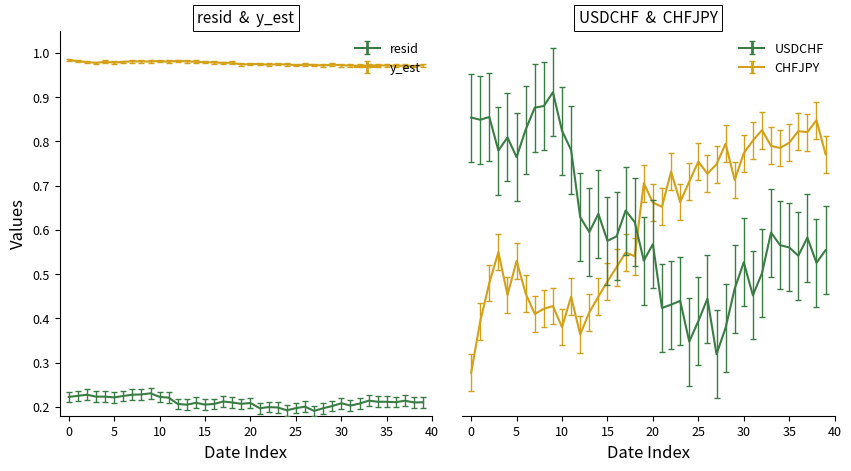

List the series in order of their peak value, highest first.

y_est, USDCHF, CHFJPY, resid